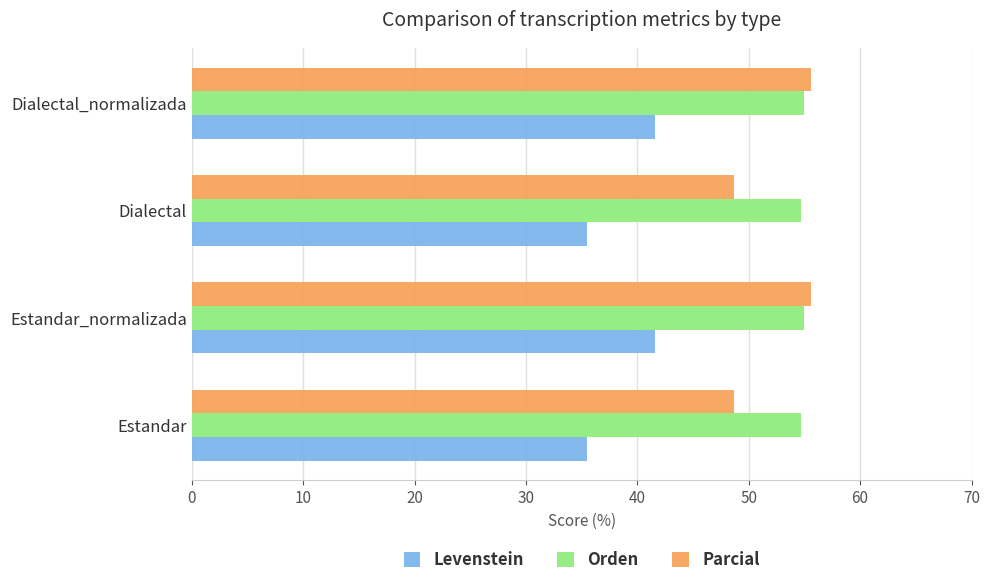

Which series has the widest spread of values?

Parcial